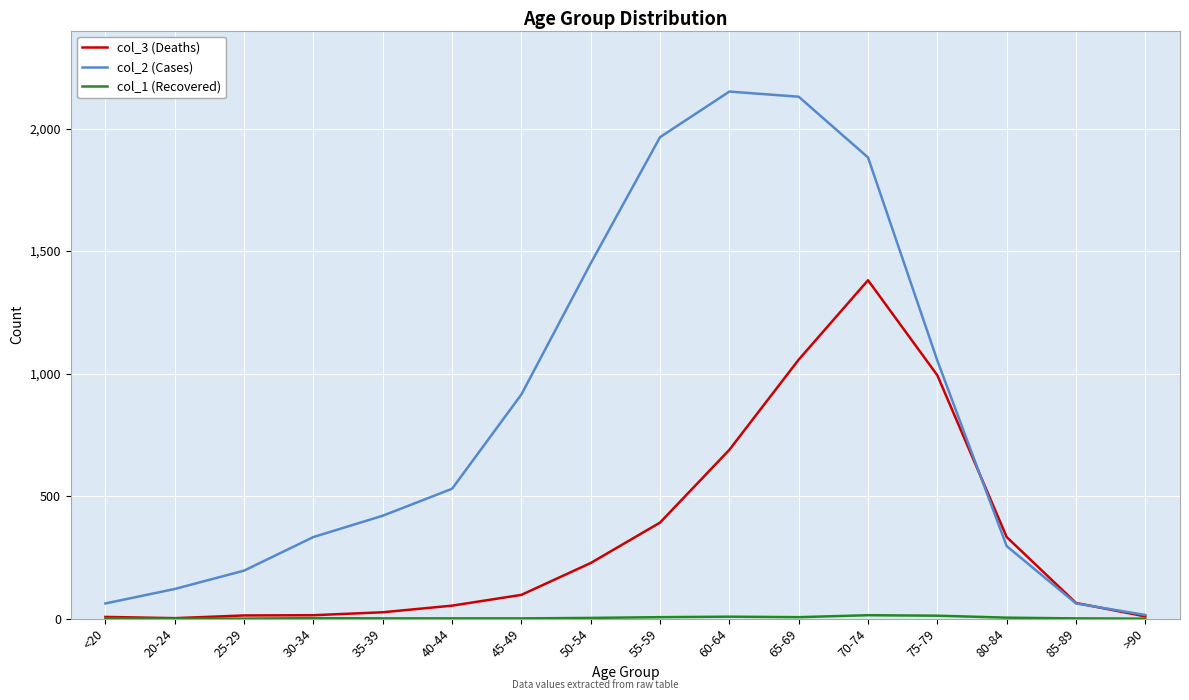

What is the lowest value of the col_2 (Cases) series?

15